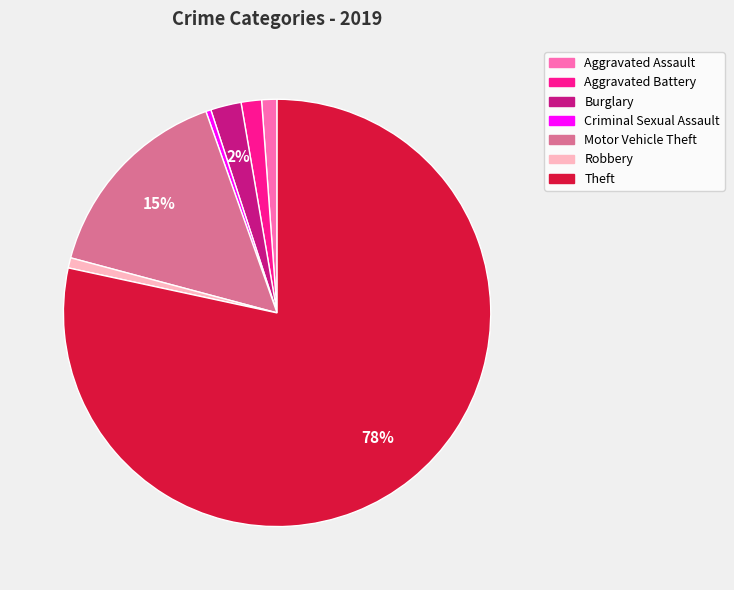

To the nearest percent, what percentage of the pie is Motor Vehicle Theft?

15%